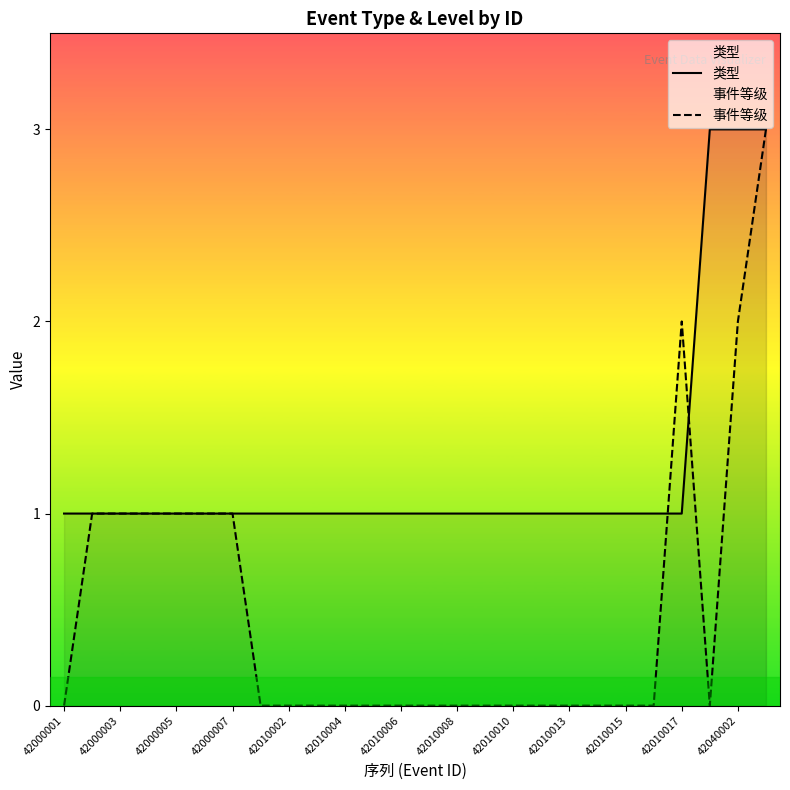

Does the chart display data point markers on the line(s)?

No